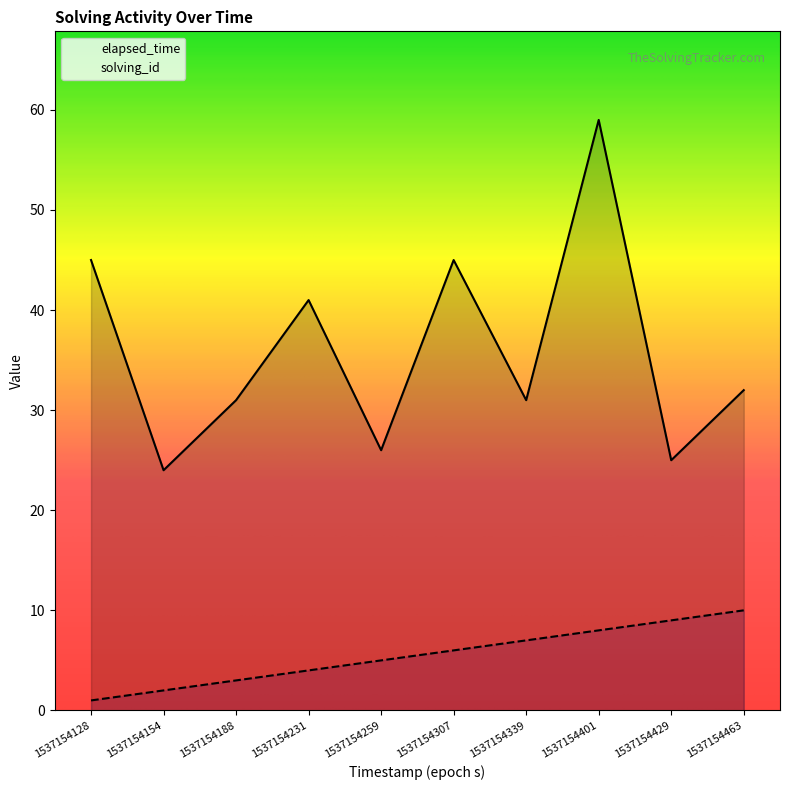

Rank the series by their average value, from highest to lowest.

elapsed_time, solving_id